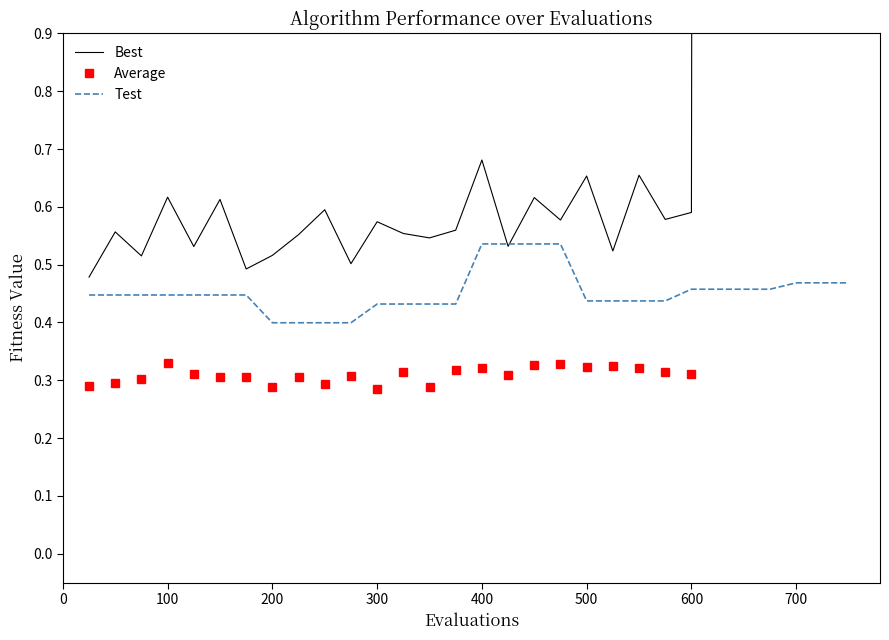

At 300, list the series in order from largest to smallest.

Best, Test, Average